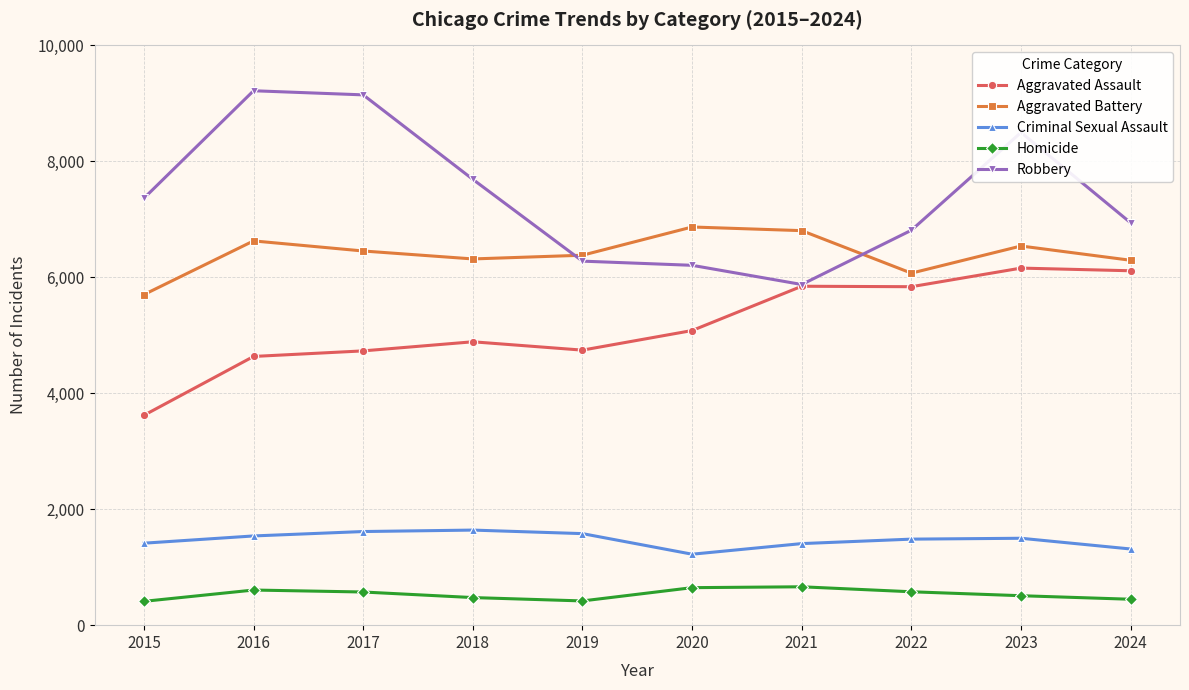

What is the difference between the second highest and second lowest values in the Homicide series?

229